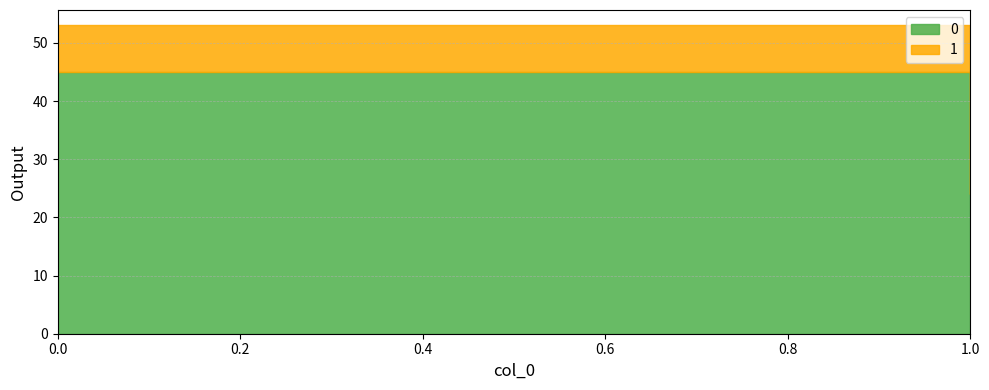

At how many categories does at least one series exceed 35?

1